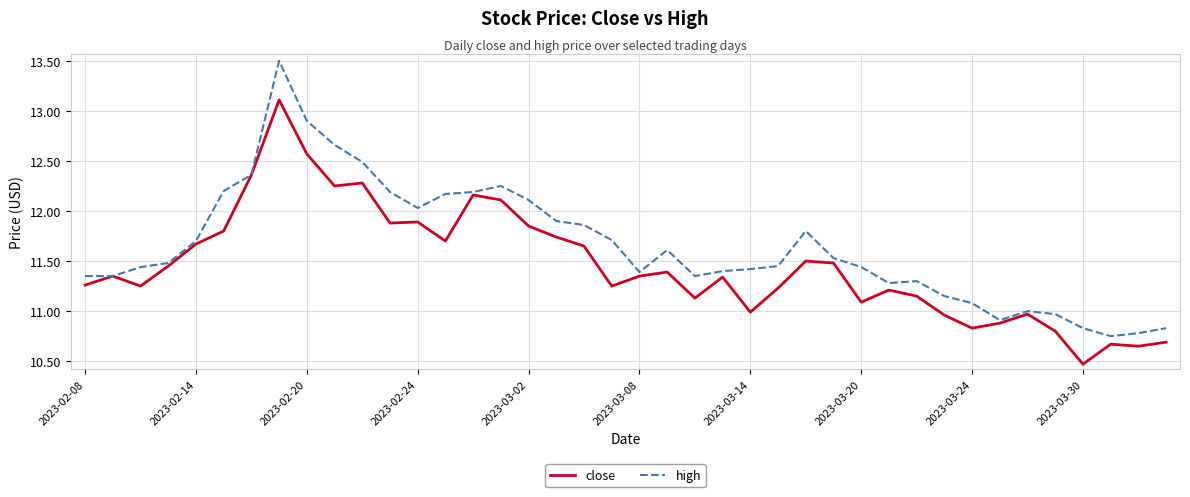

List the series in order of their peak value, lowest first.

close, high